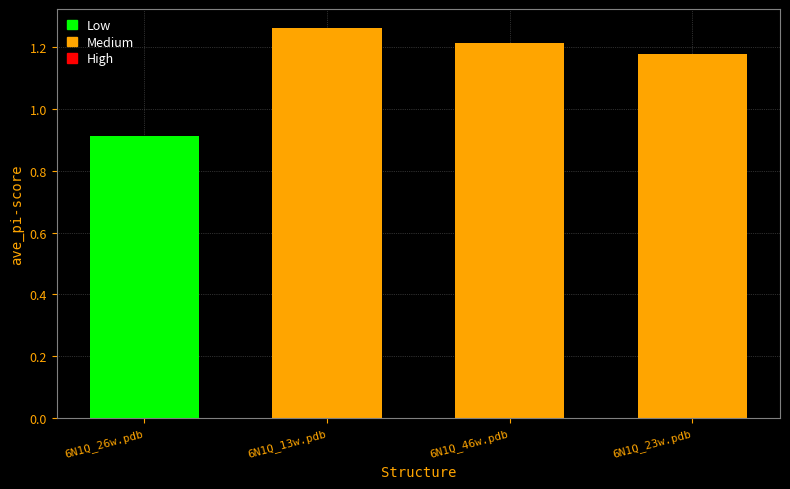

What is the minimum value shown in the chart?

0.9